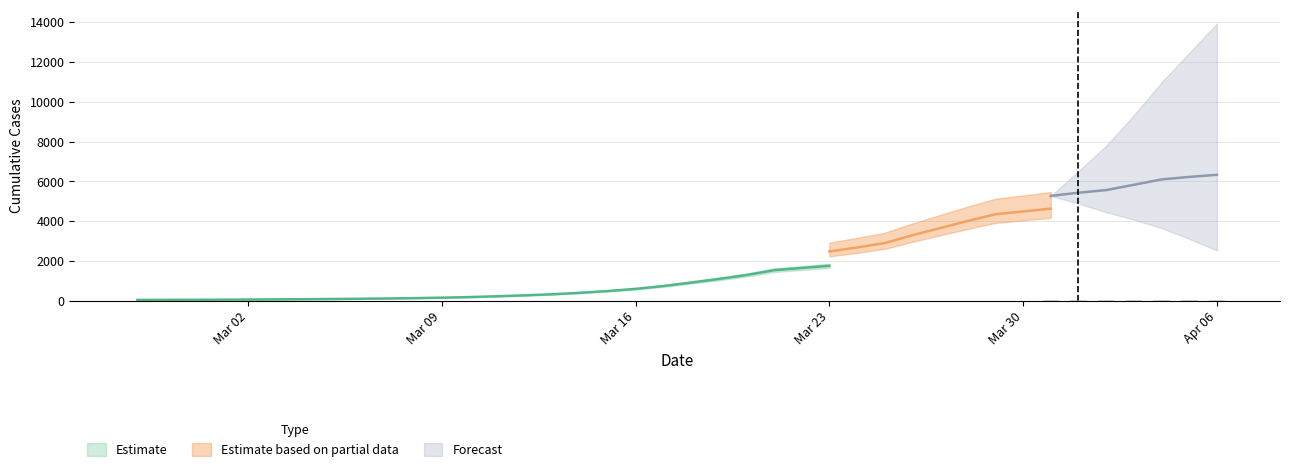

Where does the data first go above 2?

2020-03-17